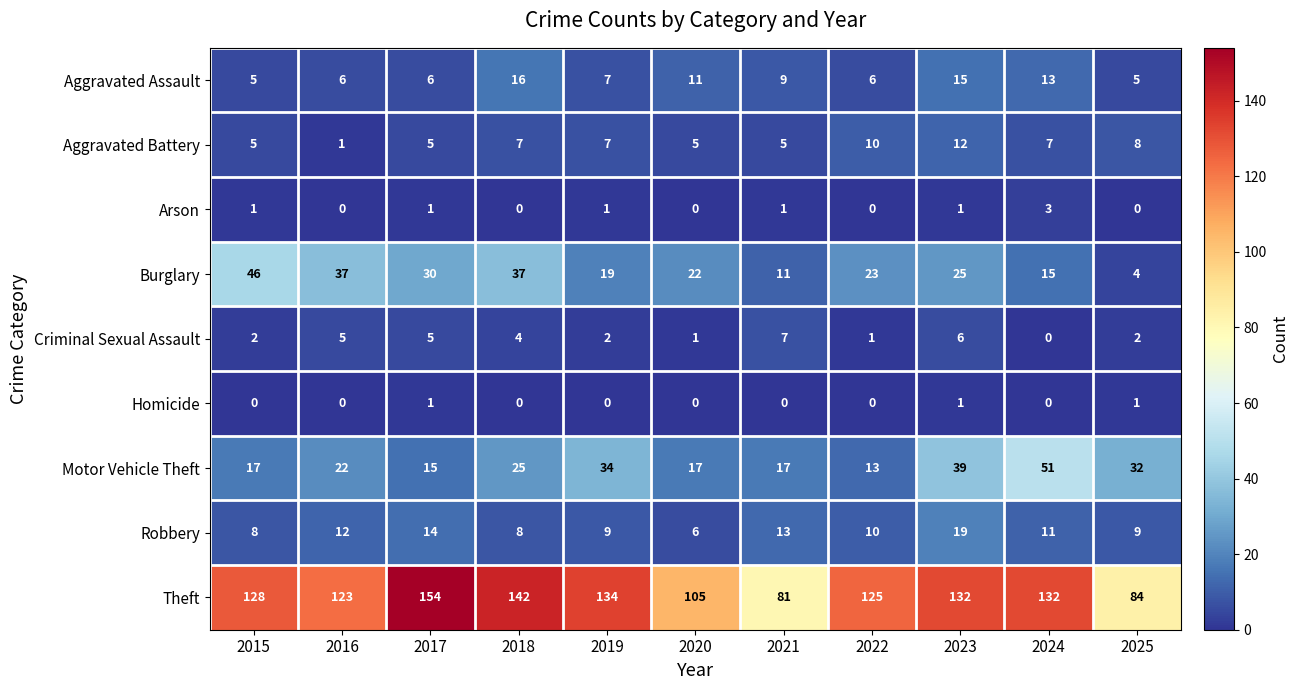

The Aggravated Battery series shows 8 at 2025. True or false?

True